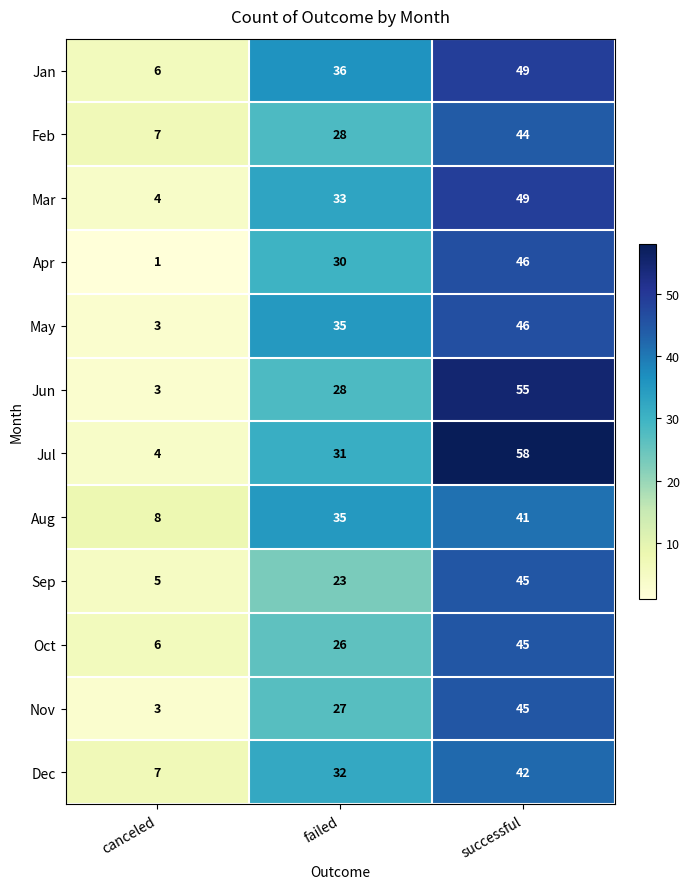

Which series has the largest range (max minus min)?

Jul